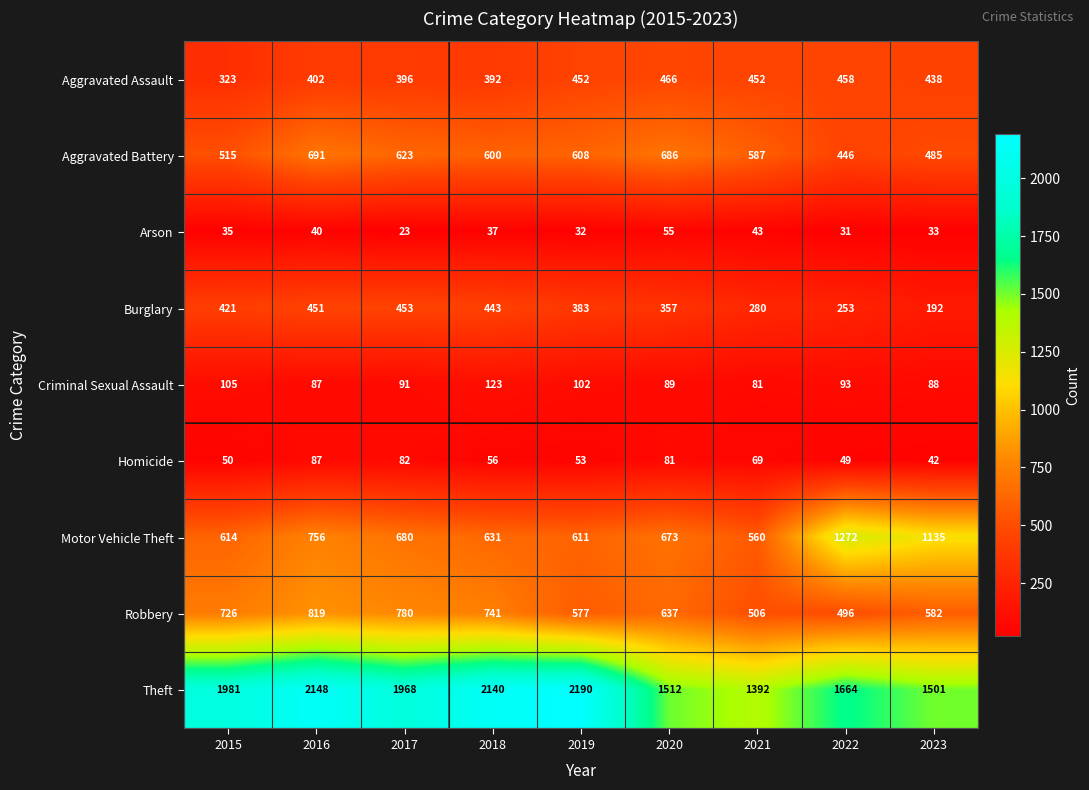

What is the difference between the maximum and second lowest values in the Criminal Sexual Assault series?

36